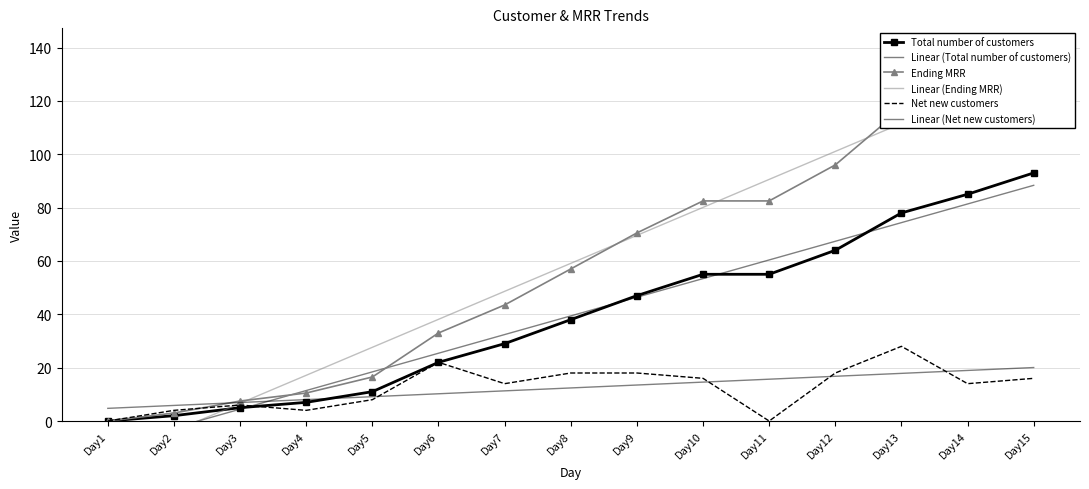

What is the highest value of the Ending MRR series?

139.5